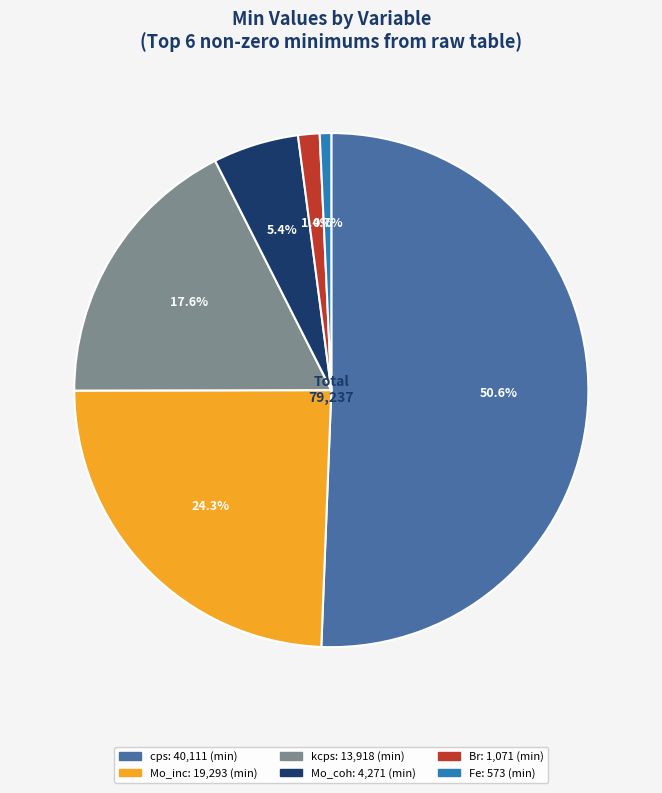

Is there a majority slice in this chart?

Yes